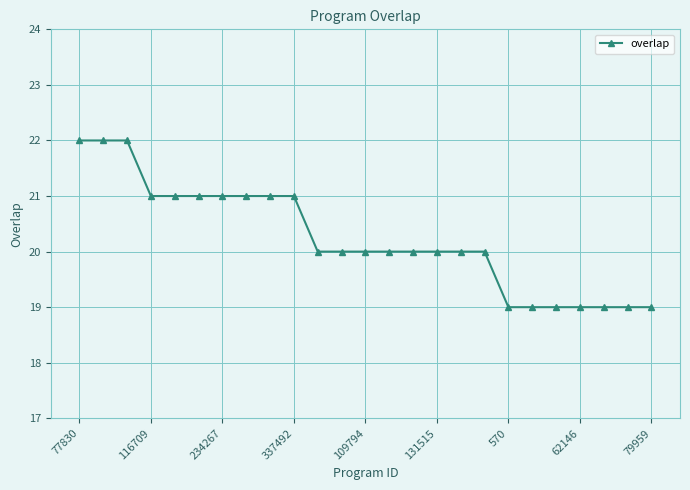

What is the maximum value shown in the chart?

22